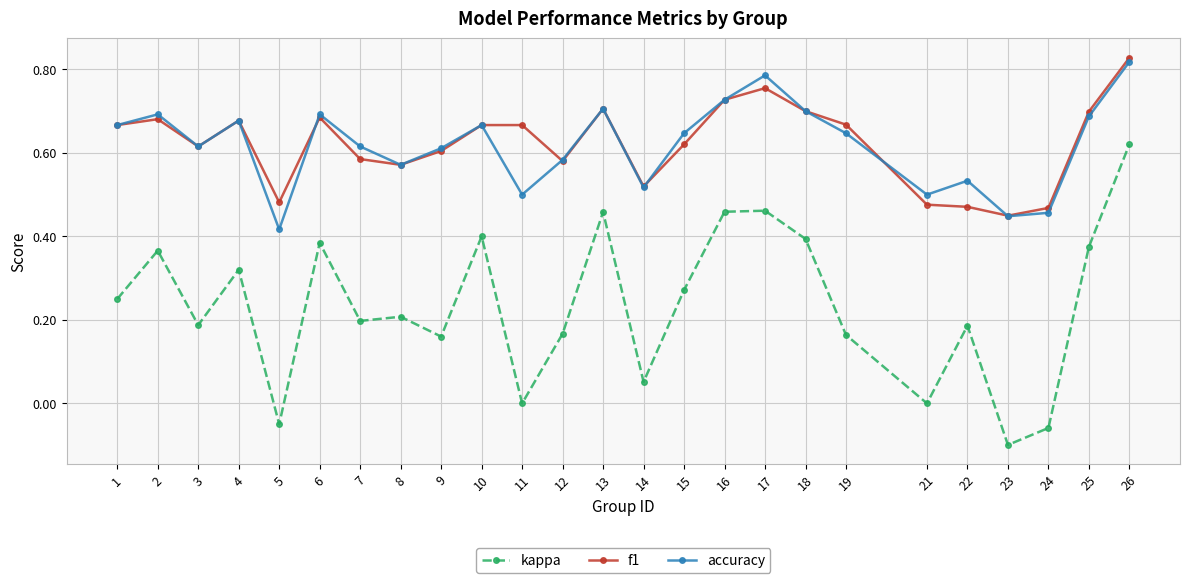

Count the f1 values in the range 0 to 1.

25